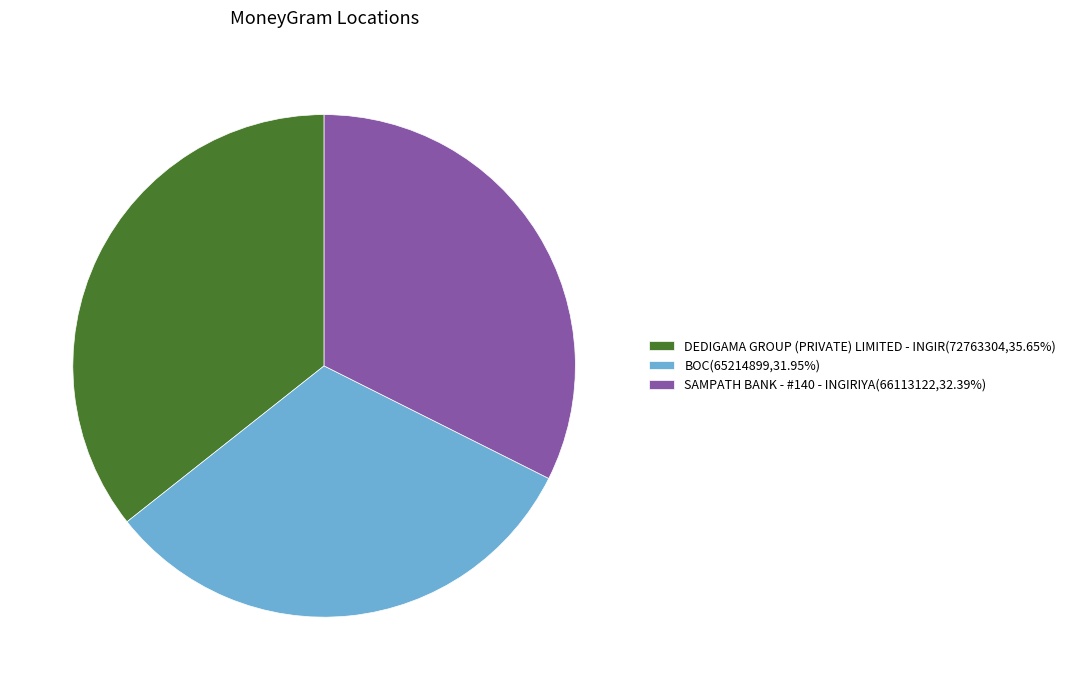

Approximately how many times larger is the value at BOC compared to DEDIGAMA GROUP (PRIVATE) LIMITED - INGIR?

0.9